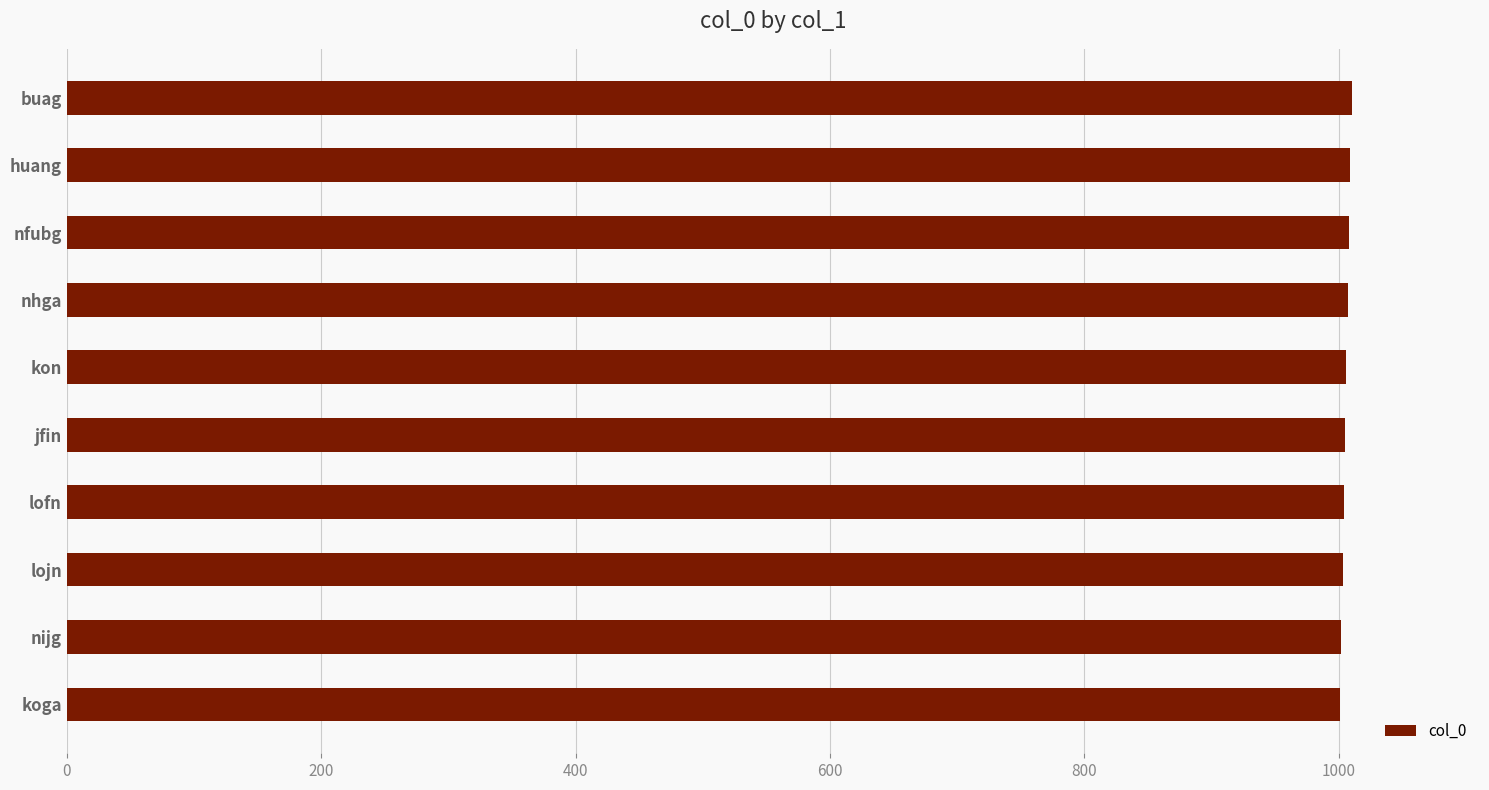

What is the average value?

1006